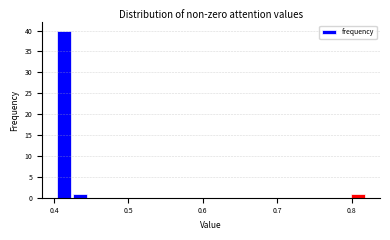

Around what value on the x-axis is the tallest bar? Give the approximate position of its centre, as read against the axis.

0.41